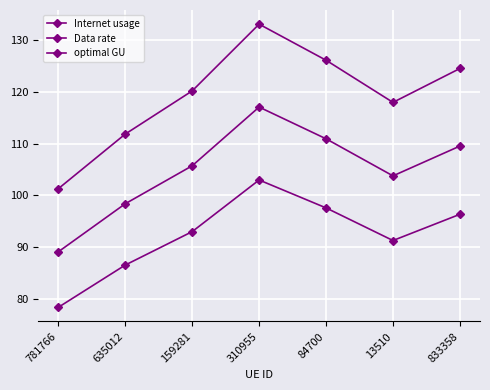

Does the chart display data point markers on the line(s)?

Yes